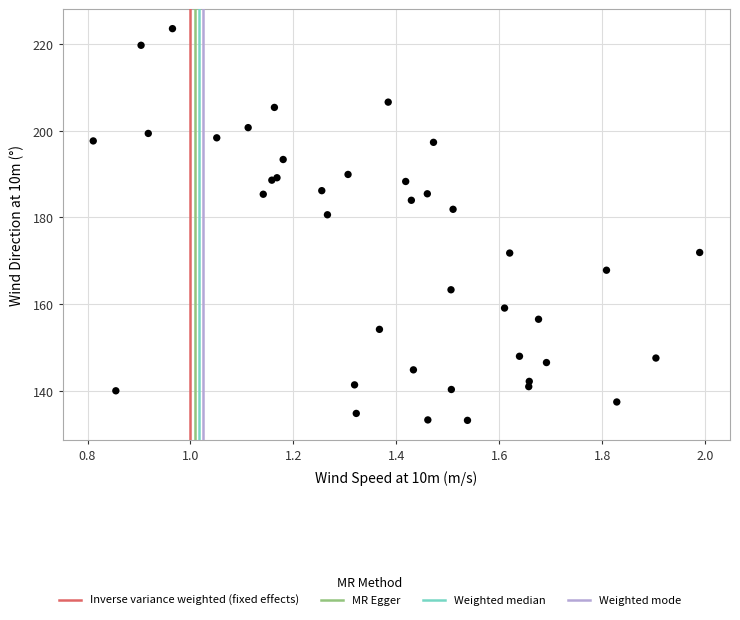

What Y value in the scatter plot is closest to 178?

180.6